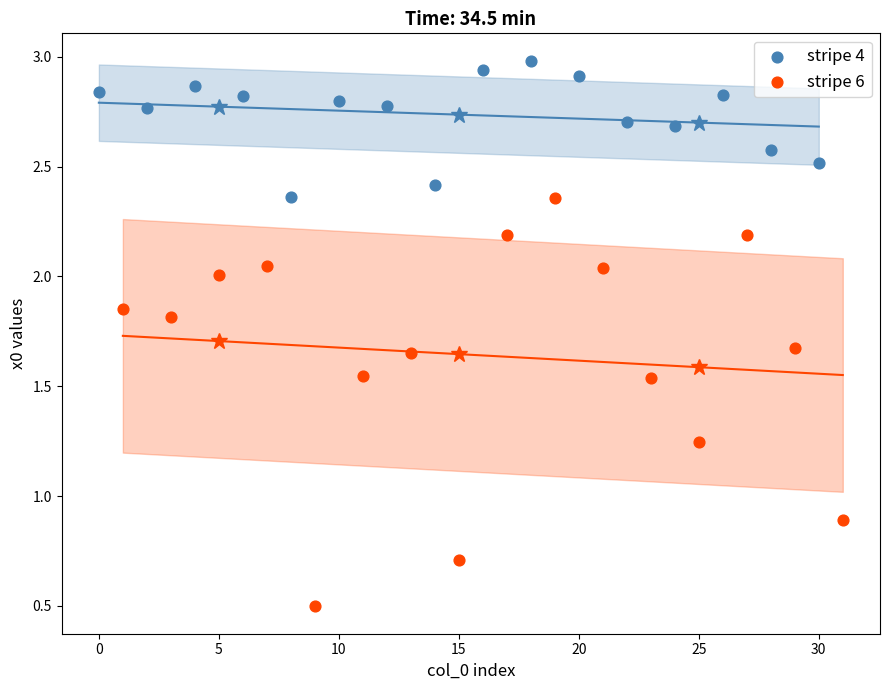

Which series reaches the minimum Y coordinate?

stripe 6